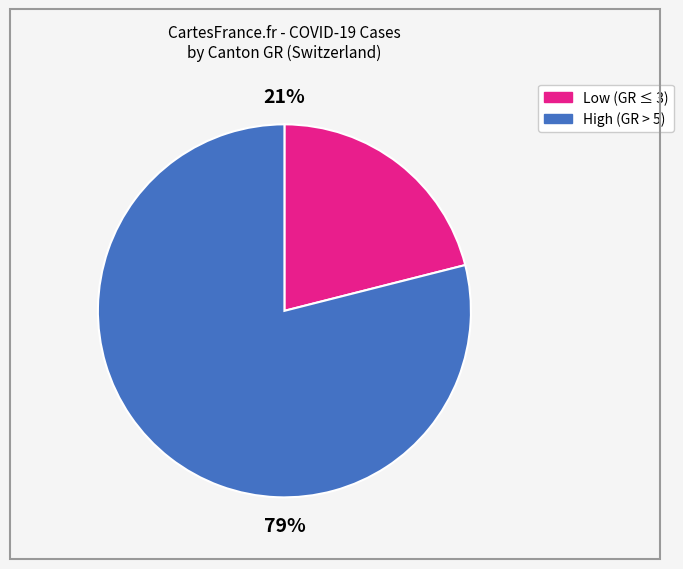

To the nearest percent, what is the average slice percentage?

50%